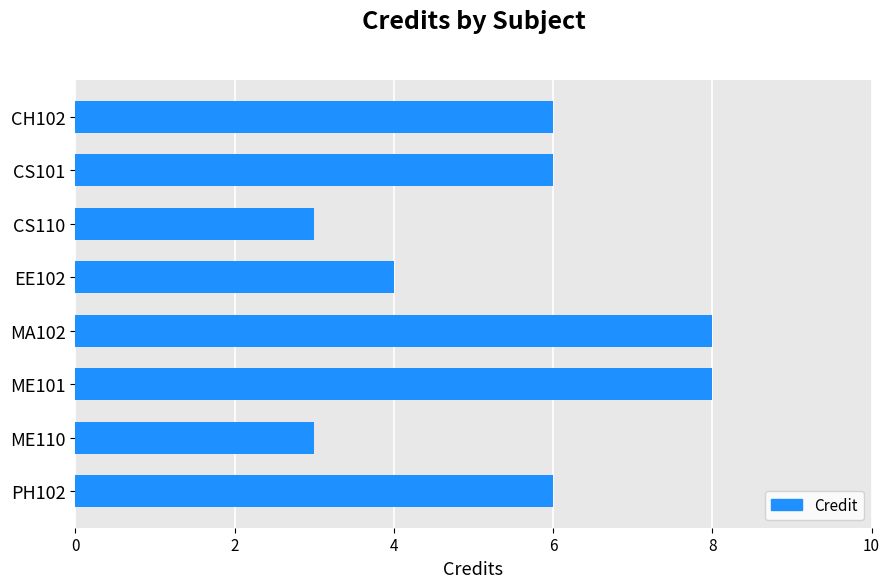

What is the label of the 8th bar from the bottom?

CH102